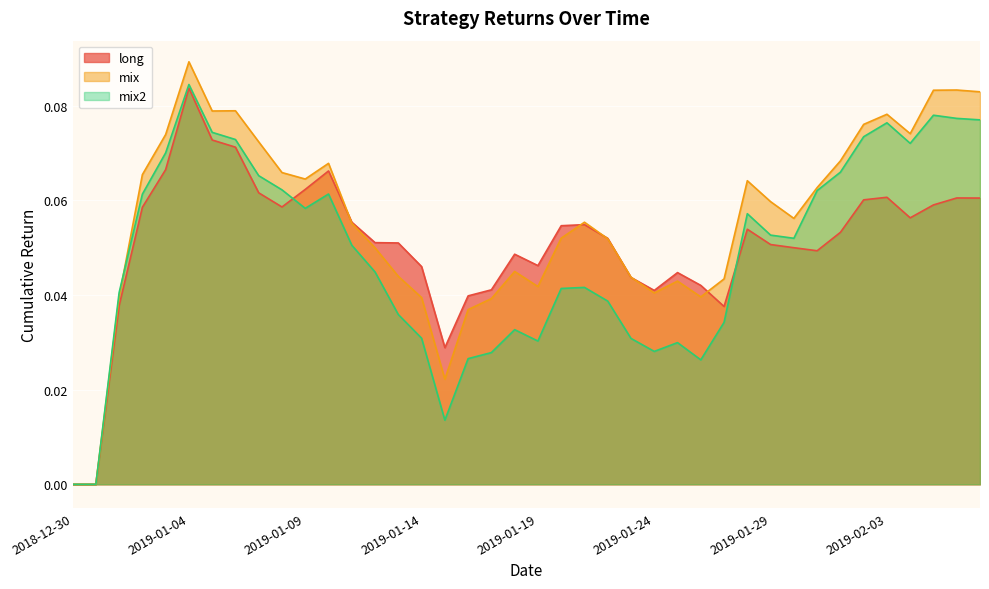

The long series shows 0.1 at 2019-01-13. True or false?

False